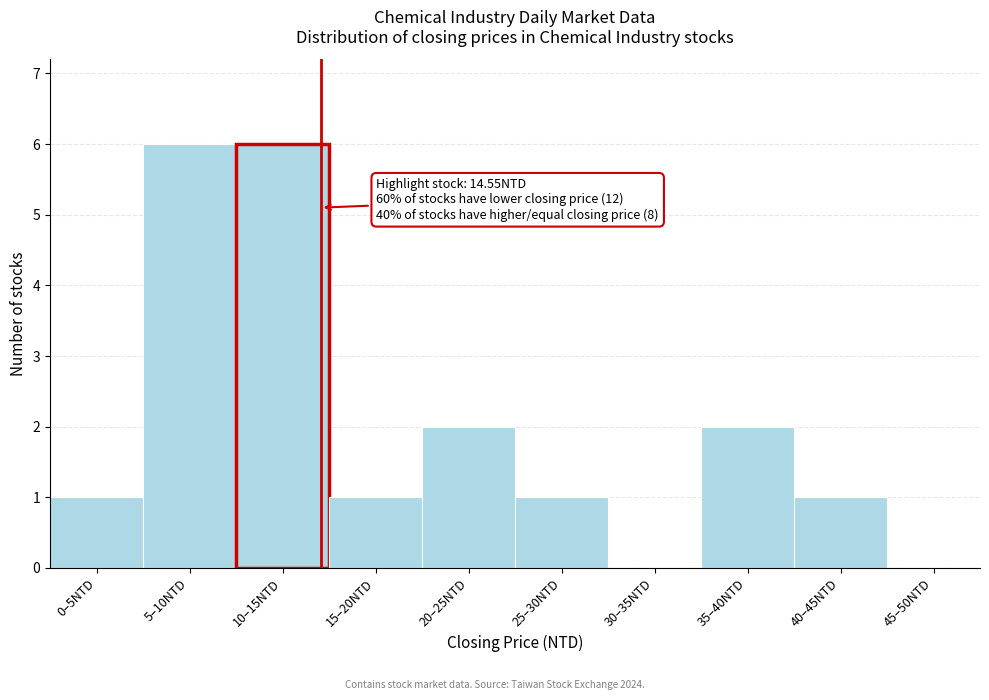

Reading right to left, extract all data points from this chart.

45–50NTD=0	40–45NTD=1	35–40NTD=2	30–35NTD=0	25–30NTD=1	20–25NTD=2	15–20NTD=1	10–15NTD=6	5–10NTD=6	0–5NTD=1